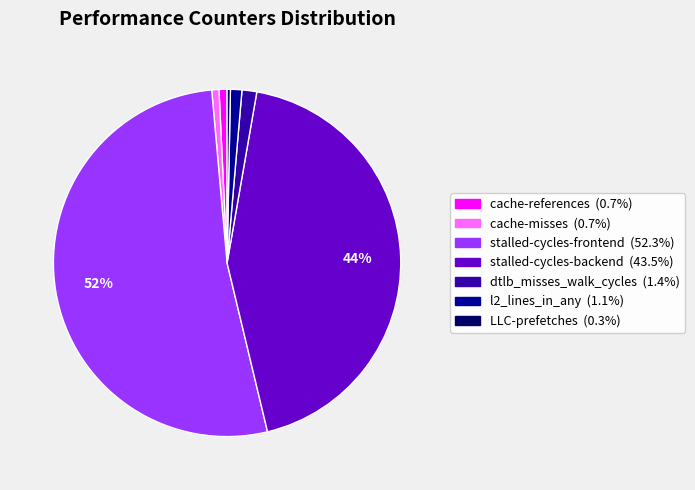

What is the ratio of the value at dtlb_misses_walk_cycles to the value at LLC-prefetches?

4.5